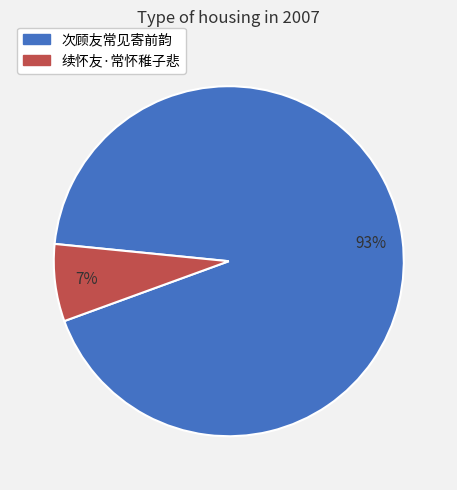

What is the ratio of the value at 续怀友·常怀稚子悲 to the value at 次顾友常见寄前韵?

0.1